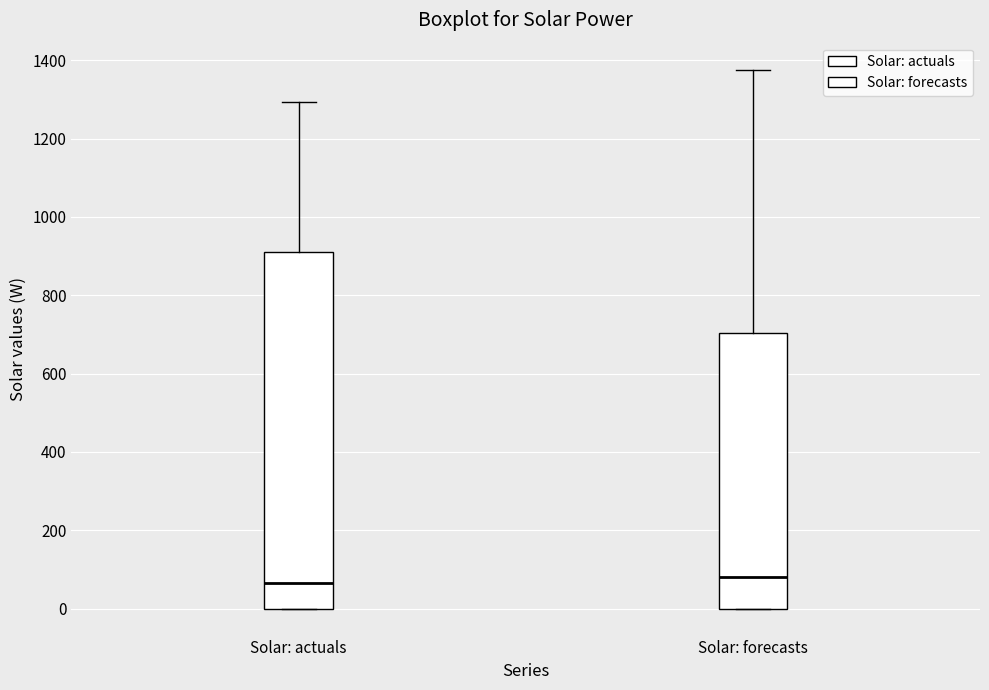

Which box is the tallest, from its lower edge to its upper edge?

Solar: actuals